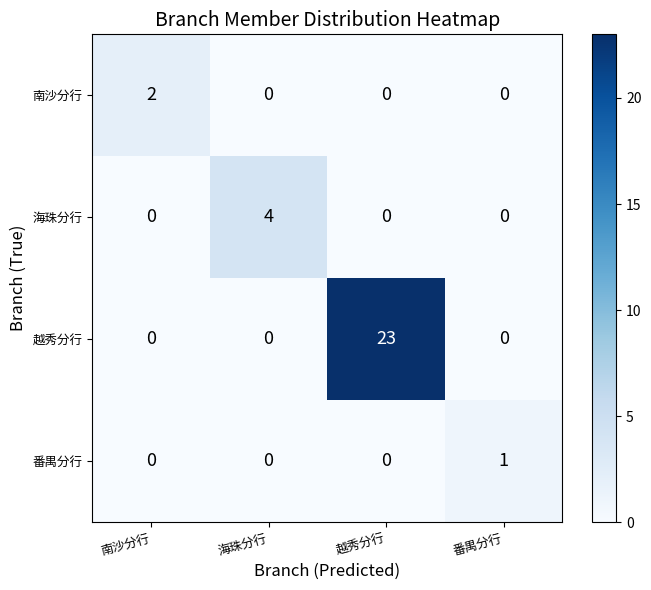

The 南沙分行 series shows 0 at 越秀分行. True or false?

True